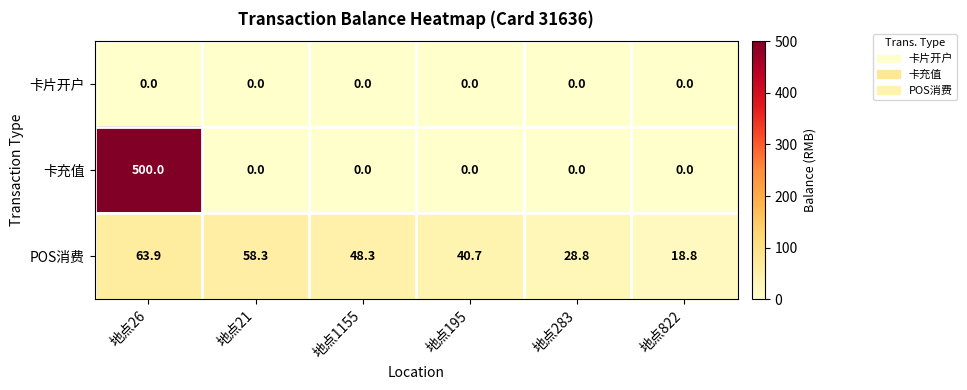

Reading left to right, extract all data points from this chart.

卡片开户: 地点26=0.0	地点21=0.0	地点1155=0.0	地点195=0.0	地点283=0.0	地点822=0.0
卡充值: 地点26=500.0	地点21=0.0	地点1155=0.0	地点195=0.0	地点283=0.0	地点822=0.0
POS消费: 地点26=63.9	地点21=58.3	地点1155=48.3	地点195=40.7	地点283=28.8	地点822=18.8